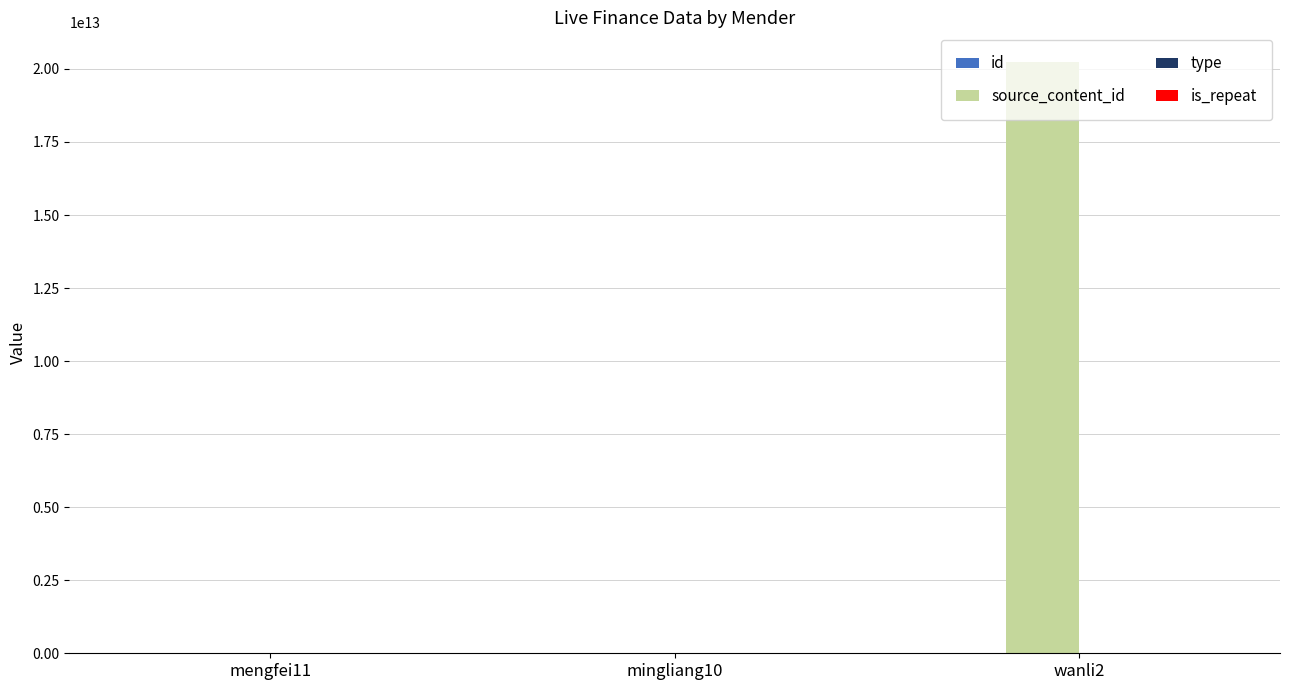

At which category is the sum across all series the highest?

wanli2